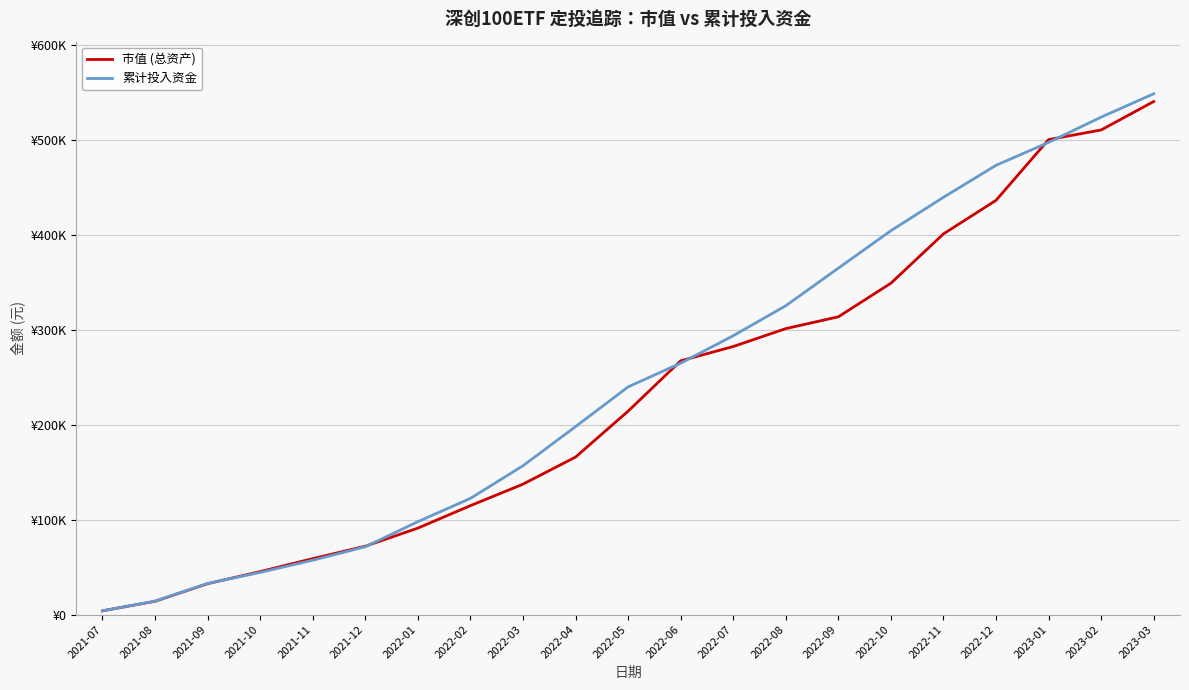

What is the sum of the 市值 (总资产) values at 2022-09 and 2021-07?

317733.9